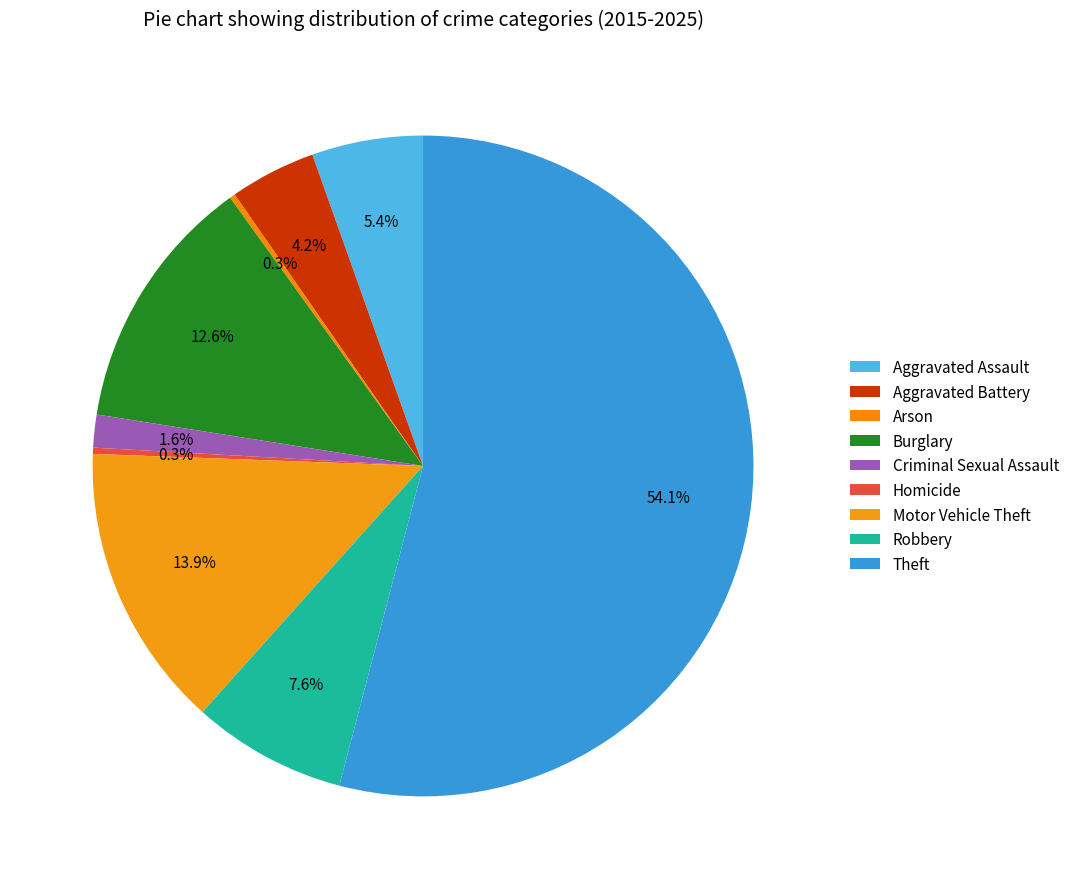

To the nearest percent, what is the difference between the largest and smallest slice percentages?

54%